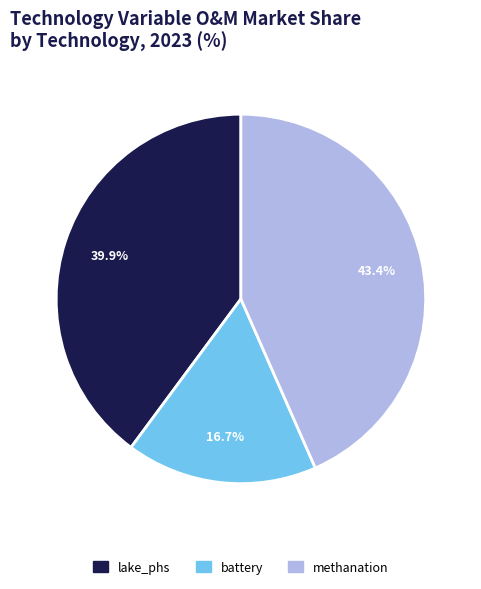

Which has a higher value, methanation or lake_phs?

methanation